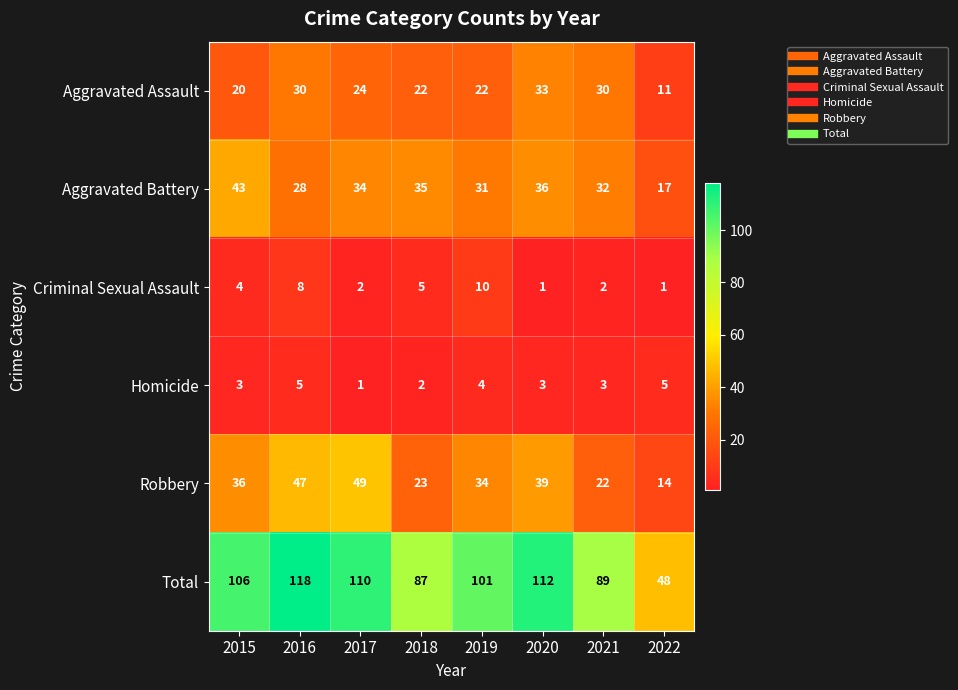

What is the approximate value of Total at 2015?

106